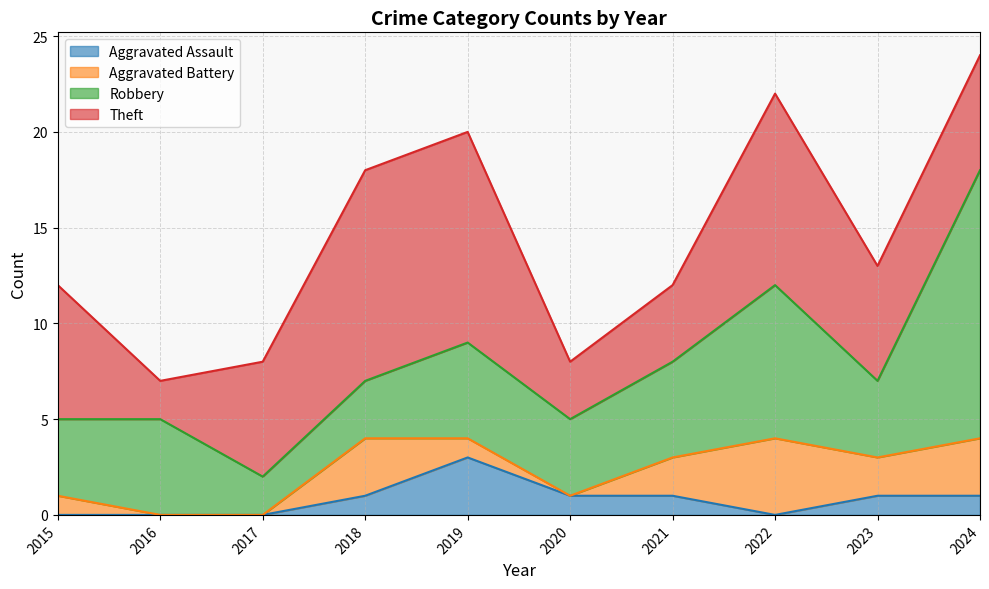

What is the difference between the second highest and minimum values in the Aggravated Assault series?

1